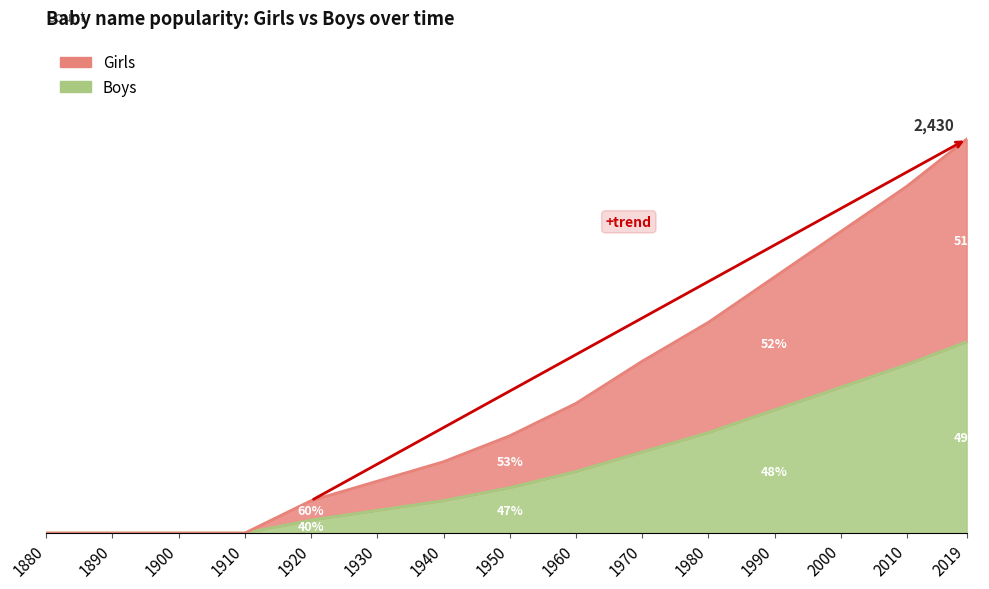

Rank the series at 1910 from lowest to highest value.

Girls, Boys